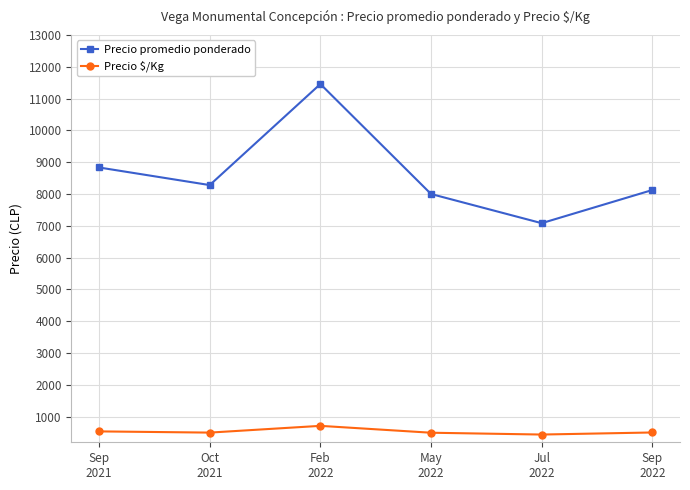

What value does the Precio $/Kg series have at Feb
2022, to the nearest 10?

720